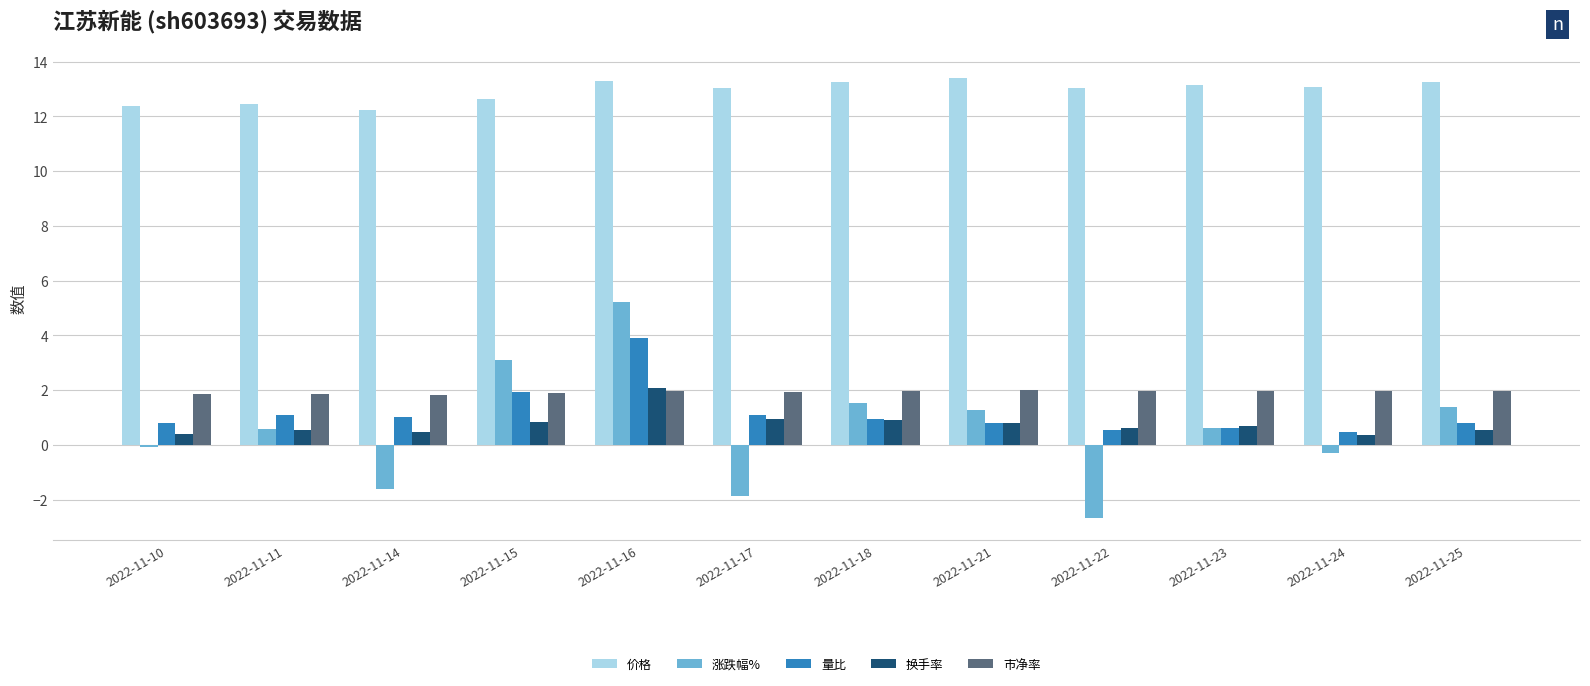

What is the maximum value shown in the chart?

13.4